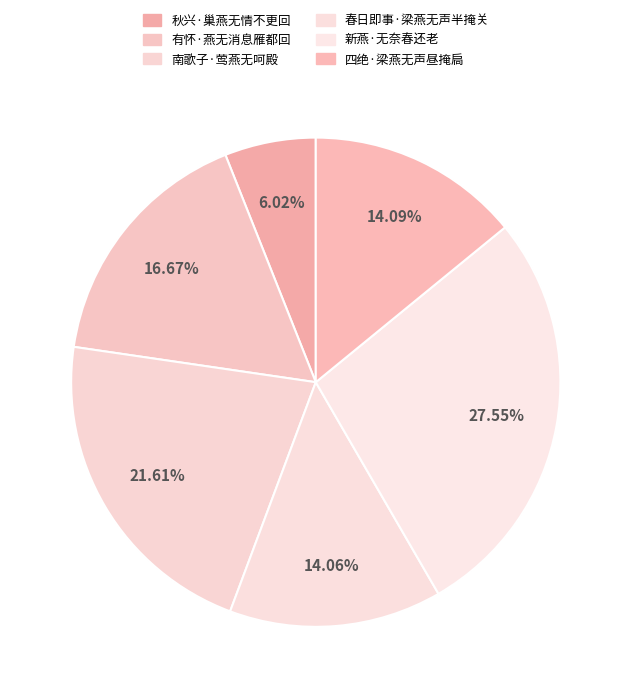

How many segments does this pie chart have?

6